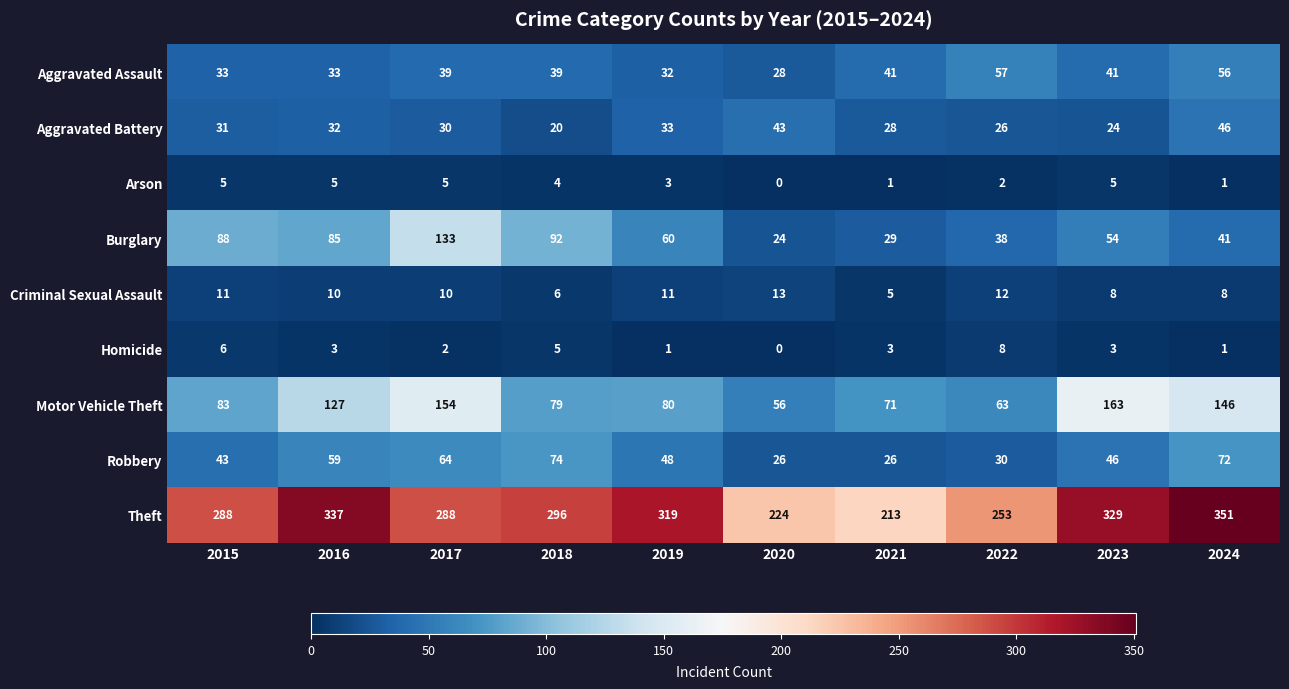

How many distinct data groups are displayed?

9